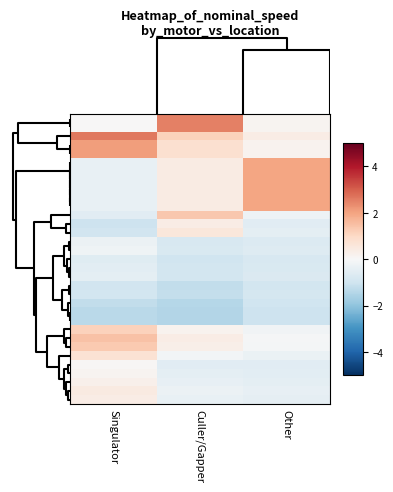

Which category has the lowest value across all series?

Culler/Gapper